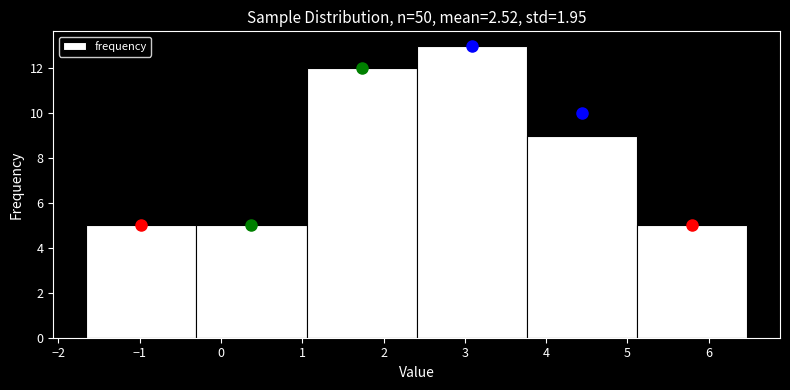

Reading left to right, list every bar in this chart as the range it spans on the x-axis followed by its height. Neither the bar edges nor the heights are printed on the chart, so give them approximately, as read against the axes.

-1.7 to -0.3: 5
-0.3 to 1.1: 5
1.1 to 2.4: 12
2.4 to 3.8: 13
3.8 to 5.1: 9
5.1 to 6.5: 5